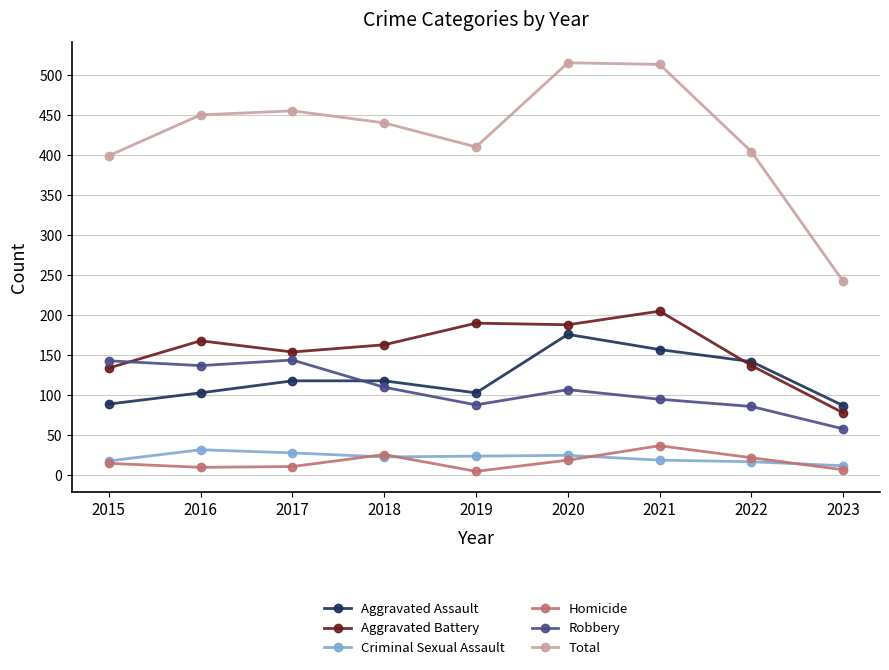

At how many categories does at least one series exceed 300?

8